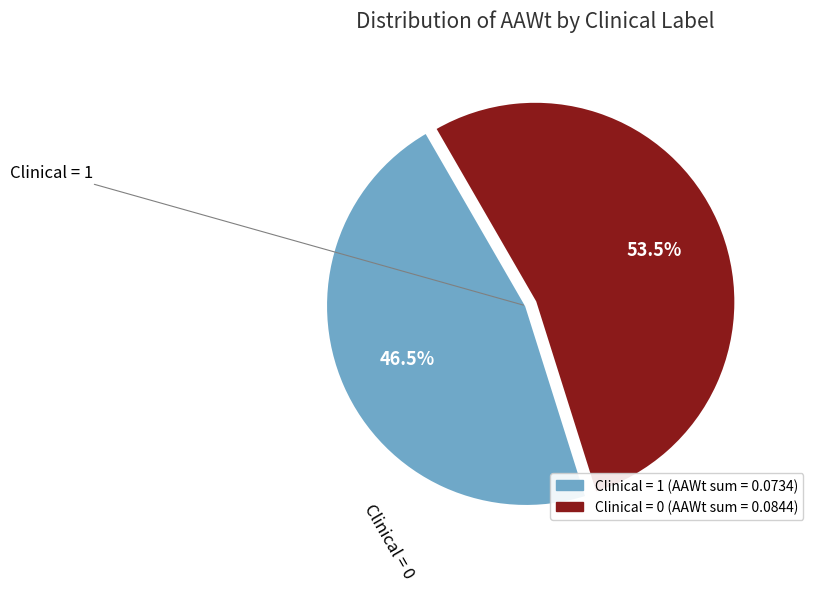

Is there any slice that represents more than half of the pie?

Yes